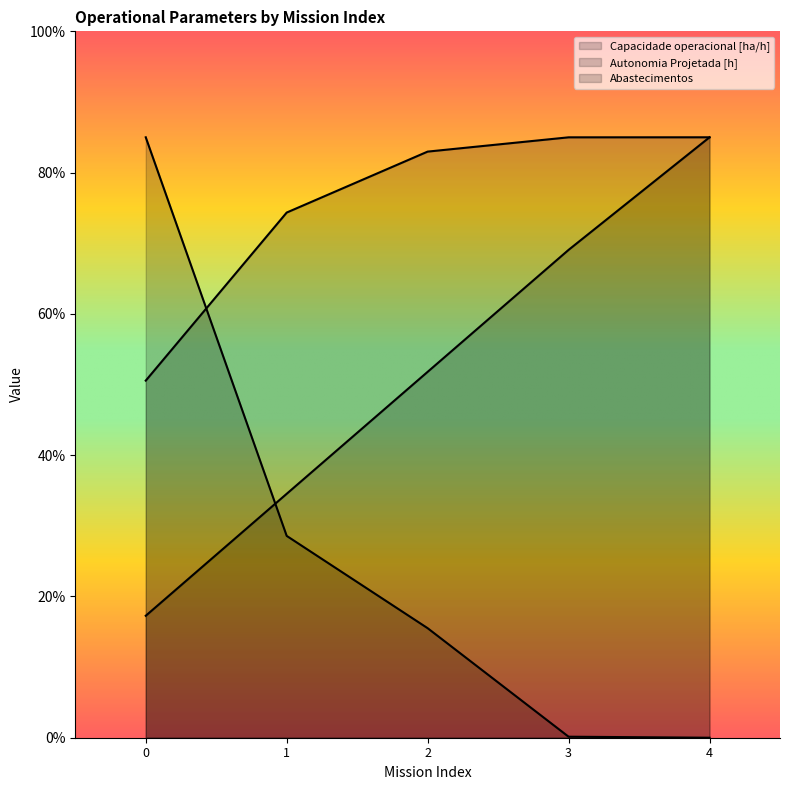

What is the minimum value for Capacidade operacional [ha/h]?

50.6